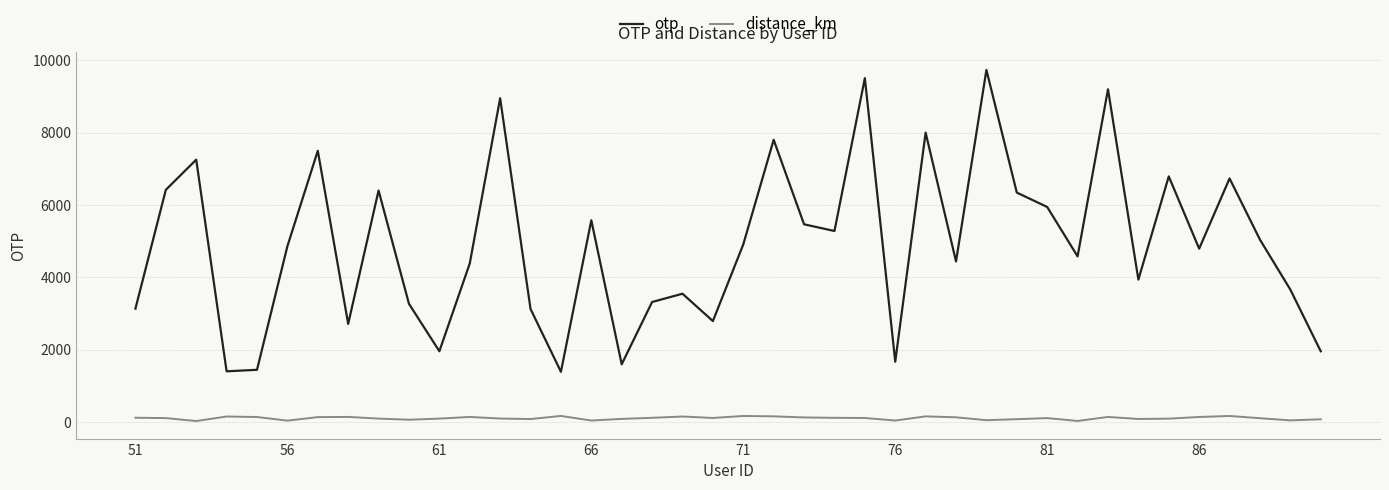

What is the maximum value for otp?

9735